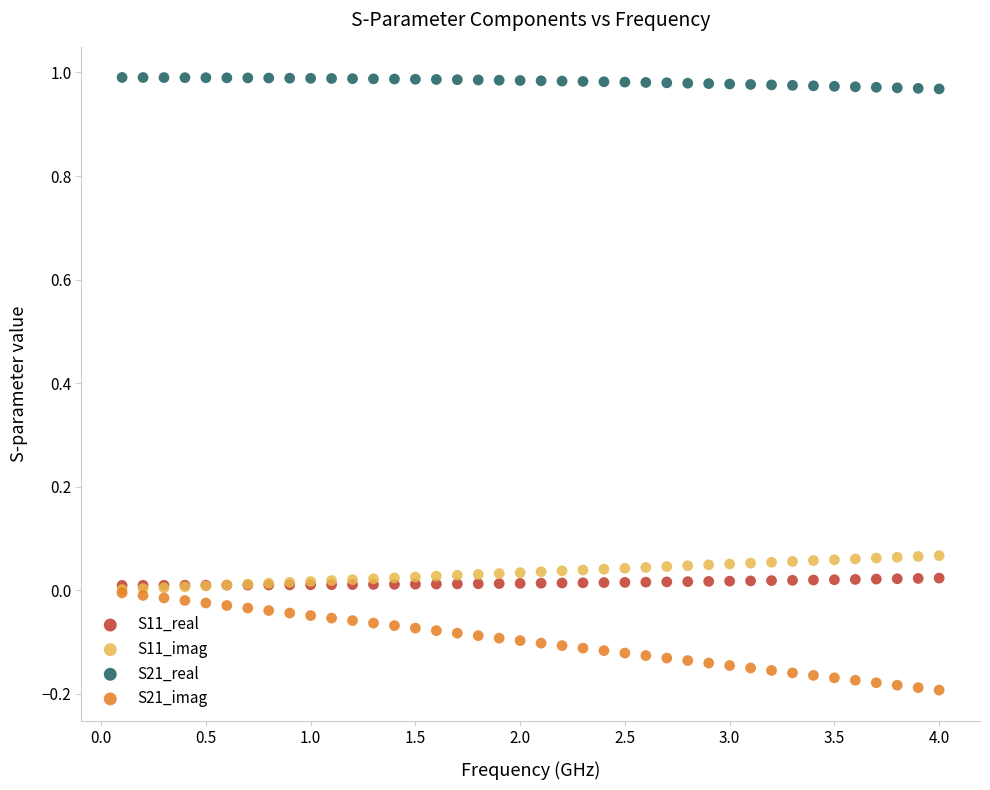

What are all the series names shown in the legend?

S11_real, S11_imag, S21_real, S21_imag